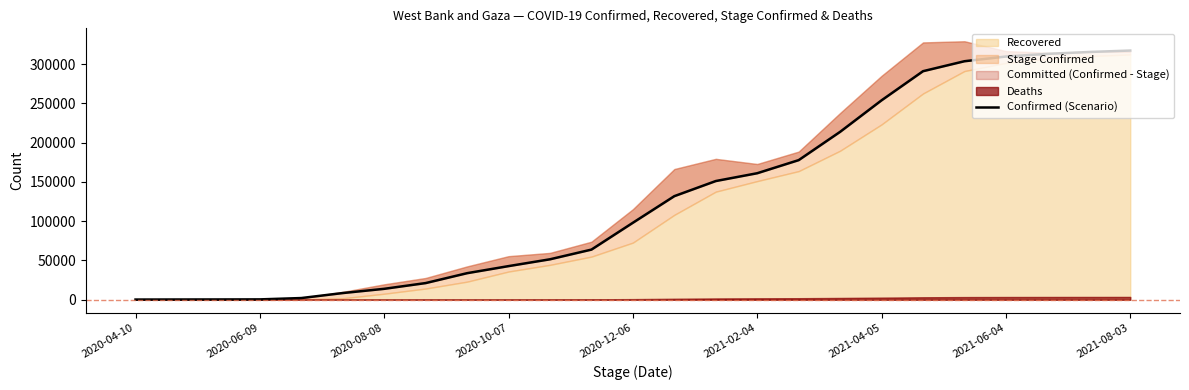

How many lines are shown in the chart?

1